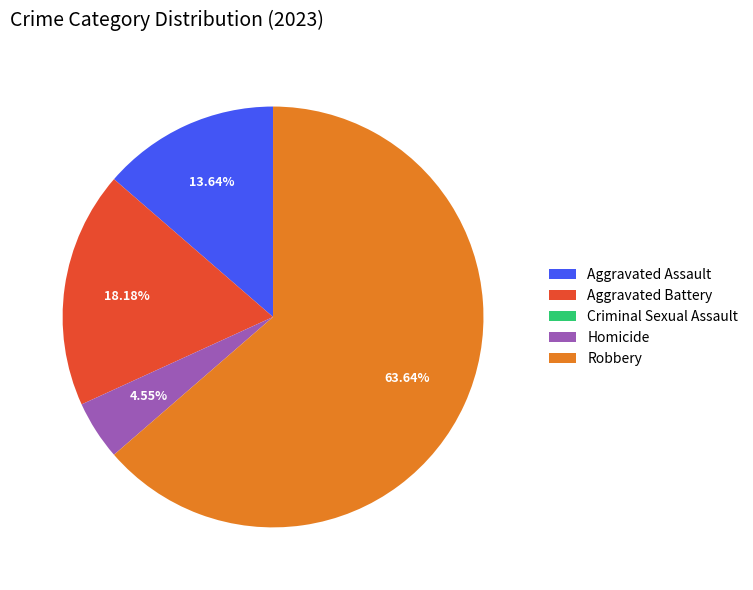

What is the largest slice in the pie chart?

Robbery